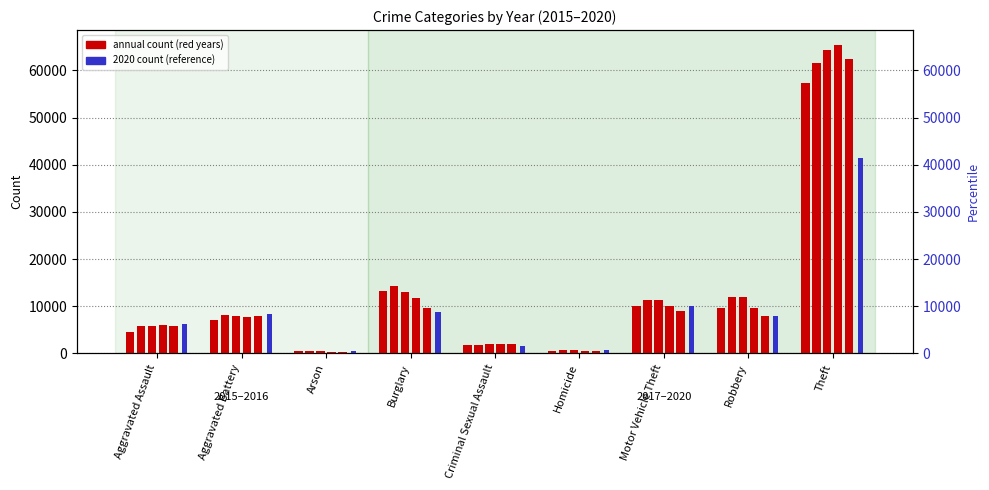

What is the difference between the maximum and minimum values in the 2020 series?

40757